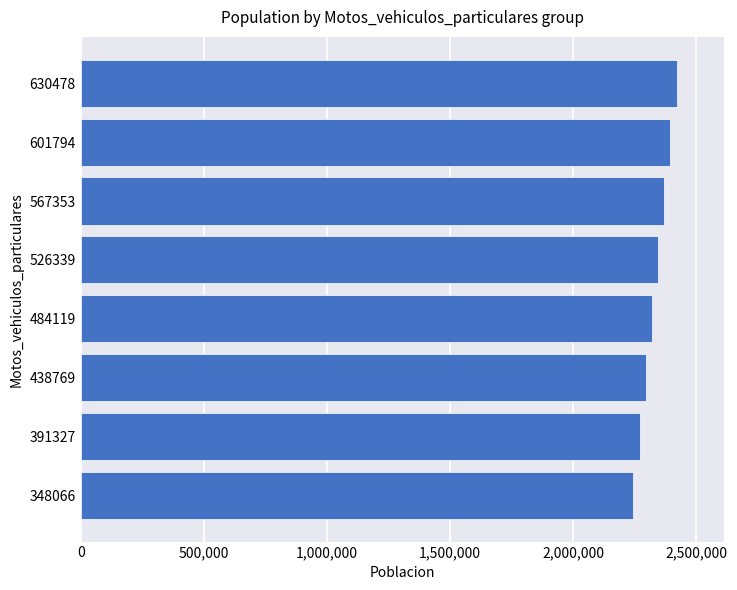

List the labels in order of value, smallest first.

348066, 391327, 438769, 484119, 526339, 567353, 601794, 630478